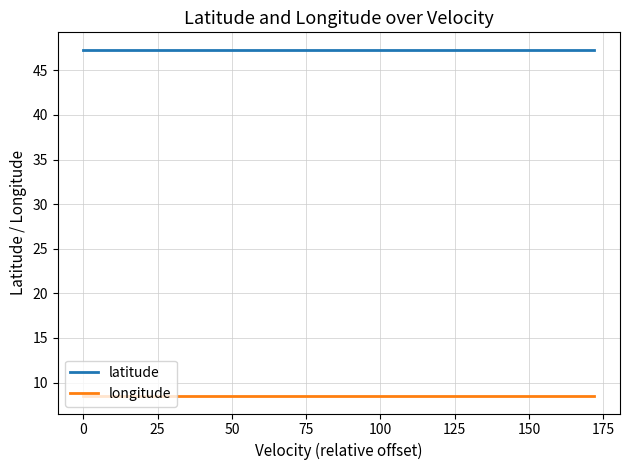

Rank the series by their average value, from highest to lowest.

latitude, longitude